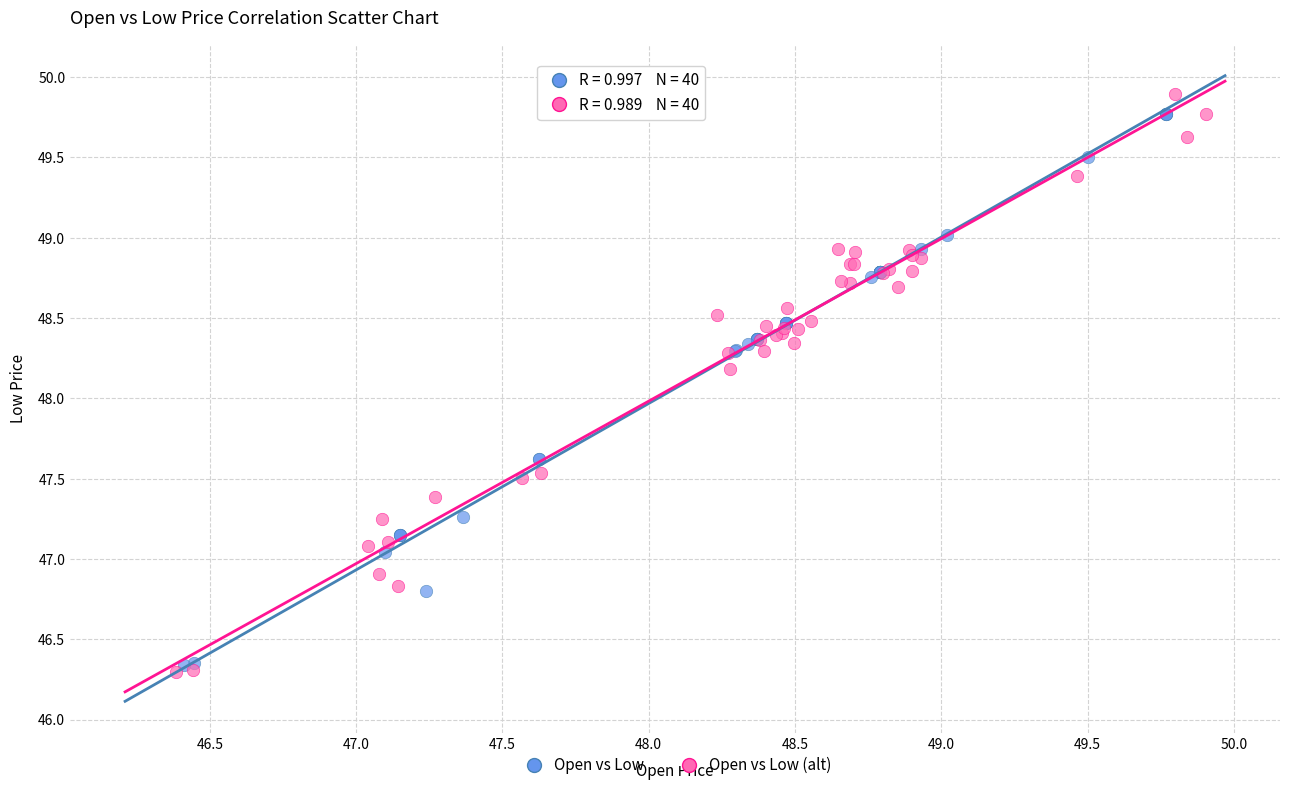

Which series has the largest Y range (max minus min)?

Open vs Low (alt)